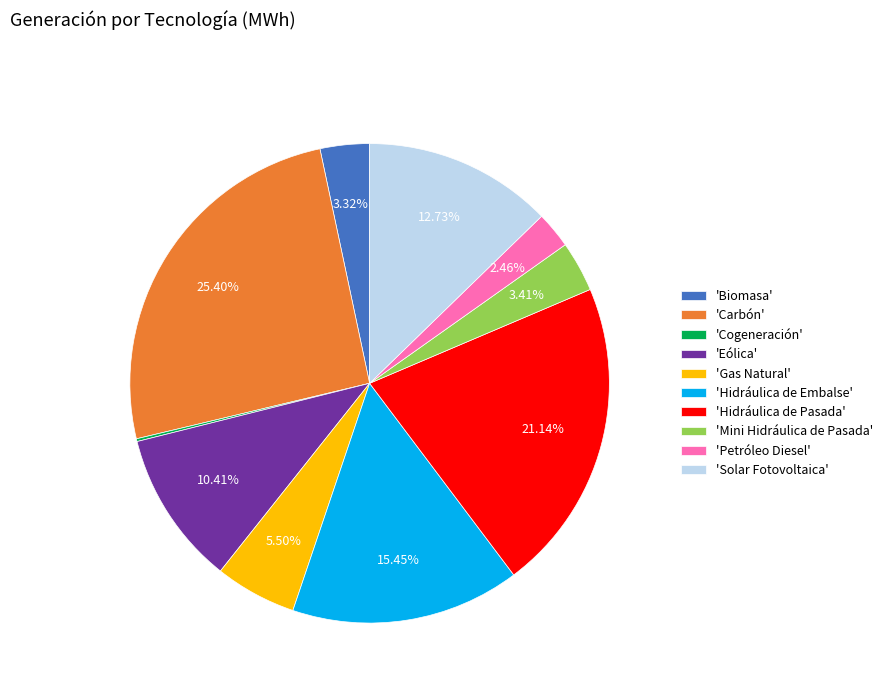

To the nearest percent, what is the average slice percentage?

10%